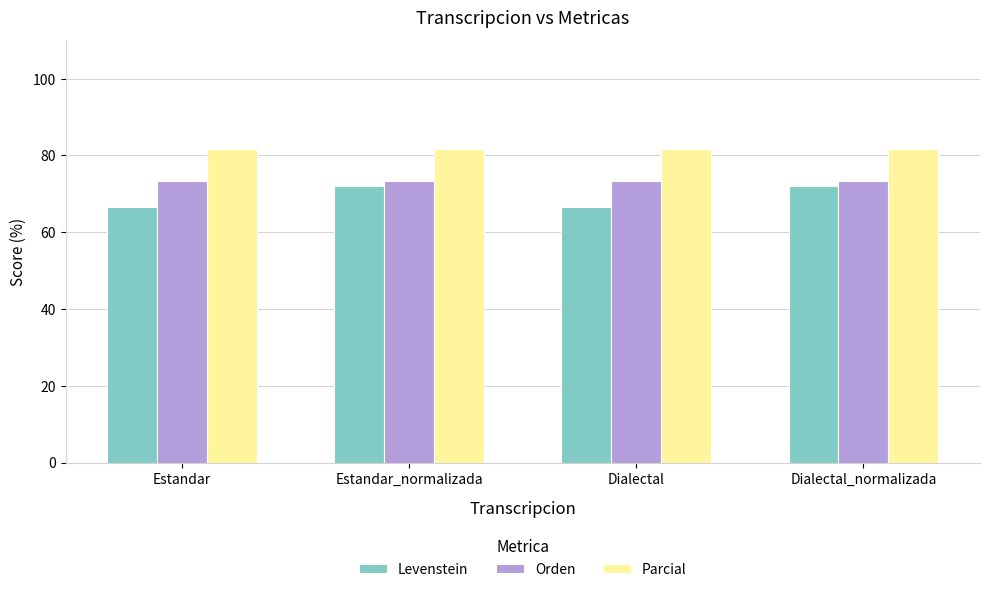

Reading left to right, what are all the values shown in this chart?

Levenstein: 66.7	72.0	66.7	72.0
Orden: 73.5	73.5	73.5	73.5
Parcial: 81.6	81.6	81.6	81.6